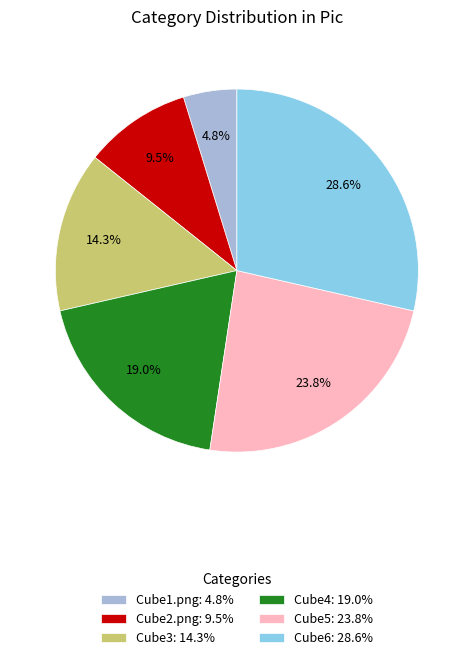

Does Cube5 account for over 50% of the chart?

No